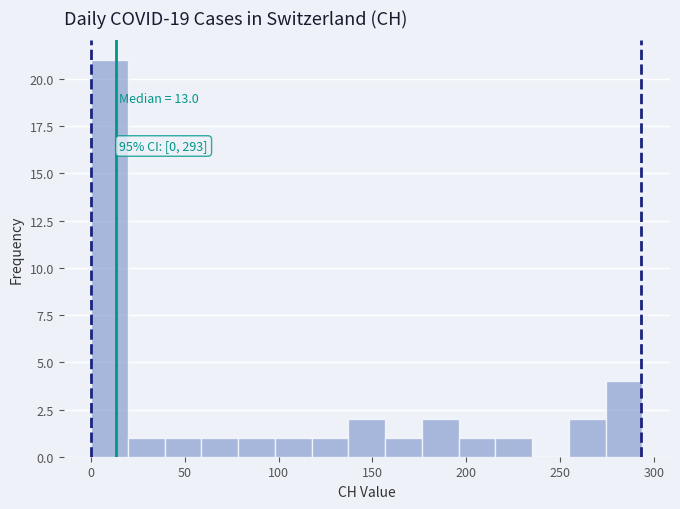

Around what value on the x-axis is the tallest bar? Give the approximate position of its centre, as read against the axis.

10